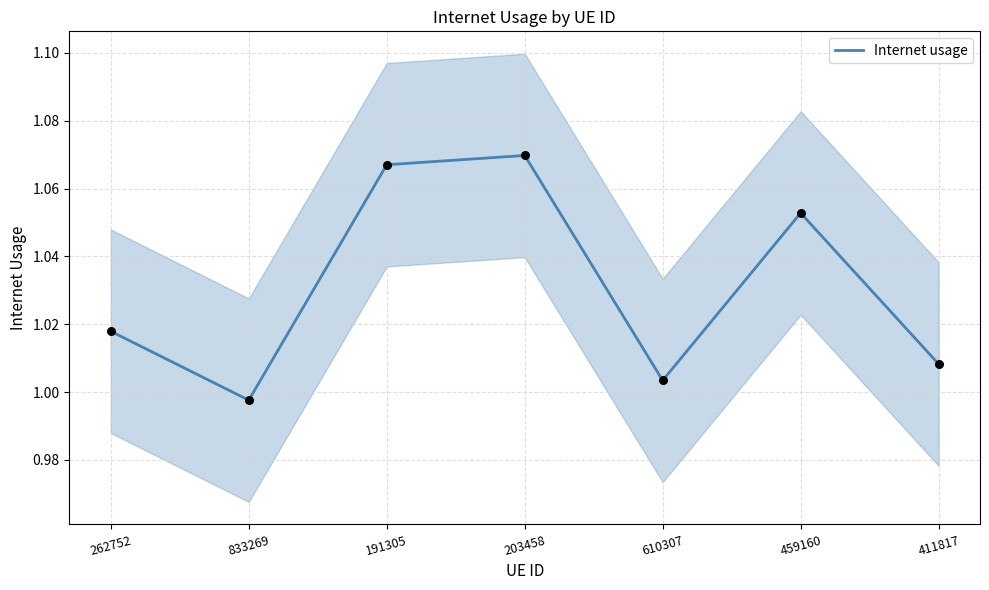

Which has a higher value, 191305 or 262752?

191305